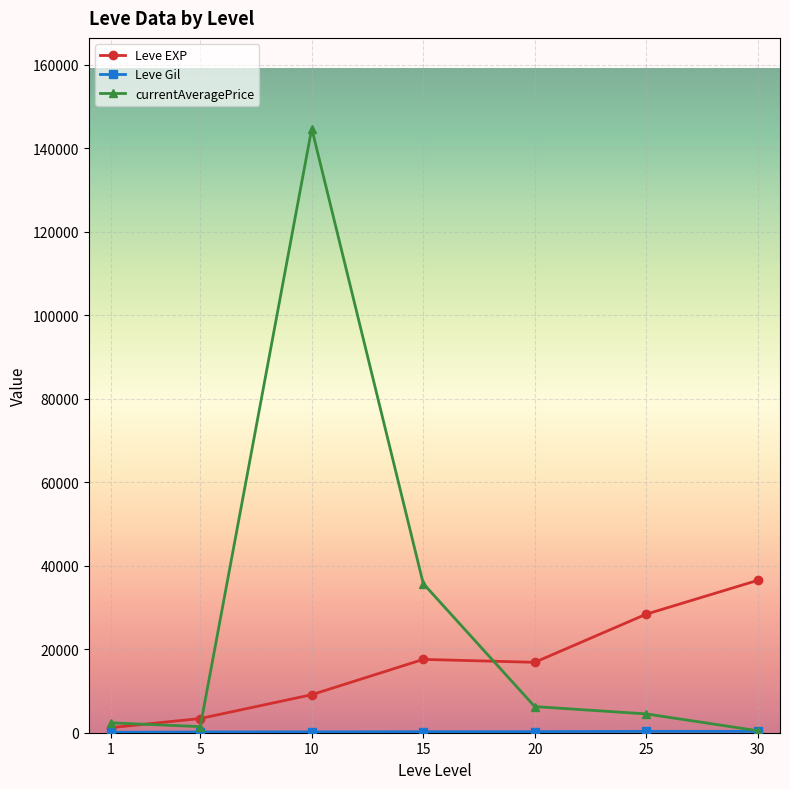

Where is the first local maximum for currentAveragePrice?

10